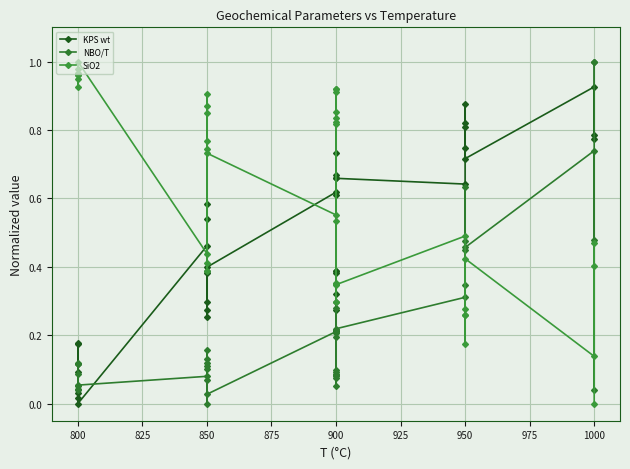

What is the greatest value displayed?

1.0